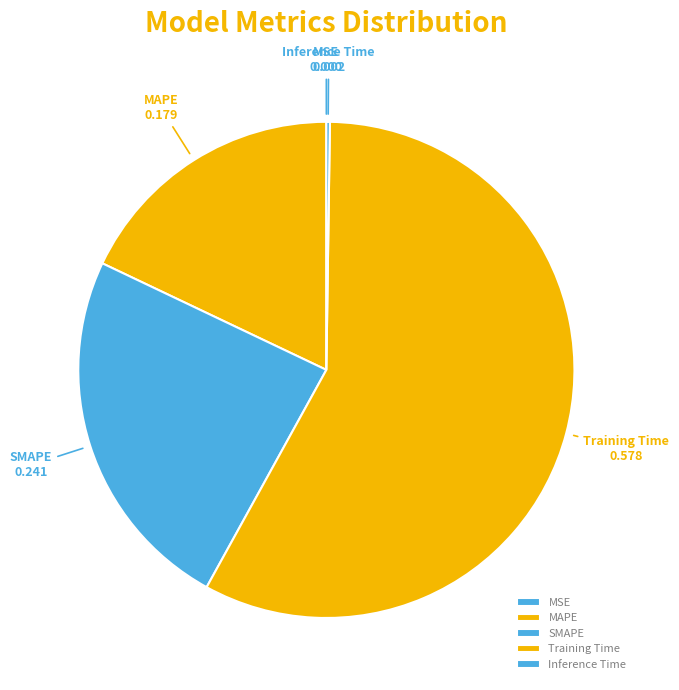

Which category has the biggest portion of the pie?

Training Time